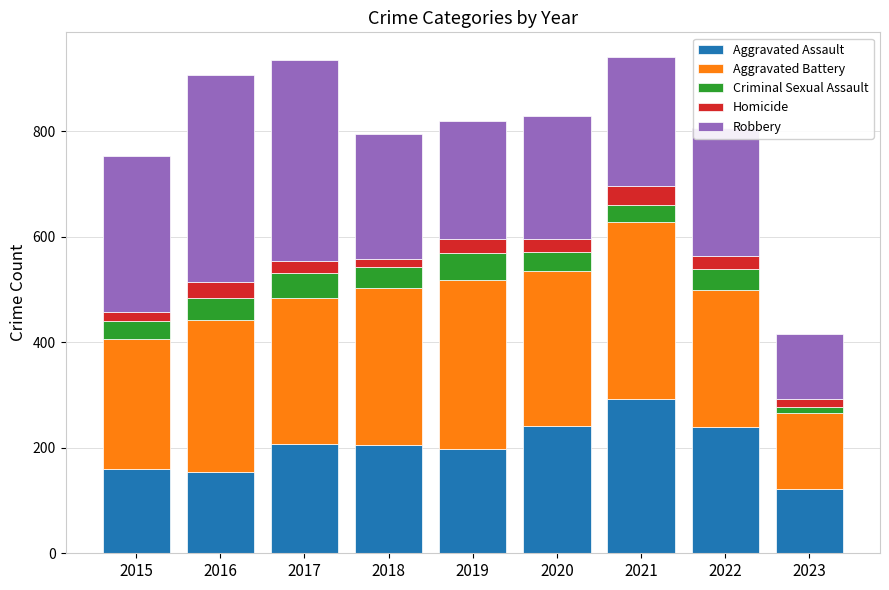

What is the total value across all series at 2019?

820